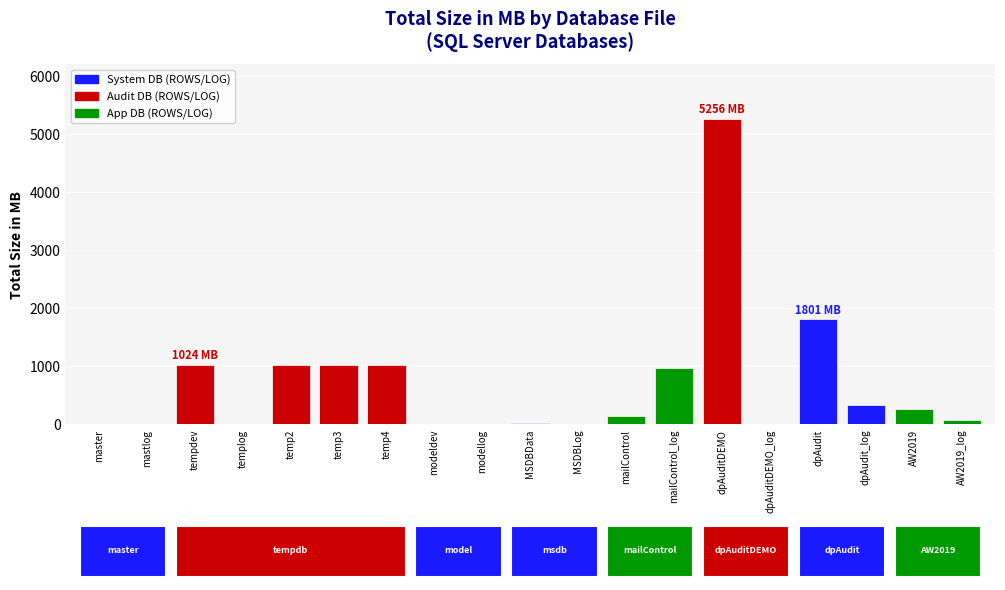

Is it true that the value at temp2 is 529?

False